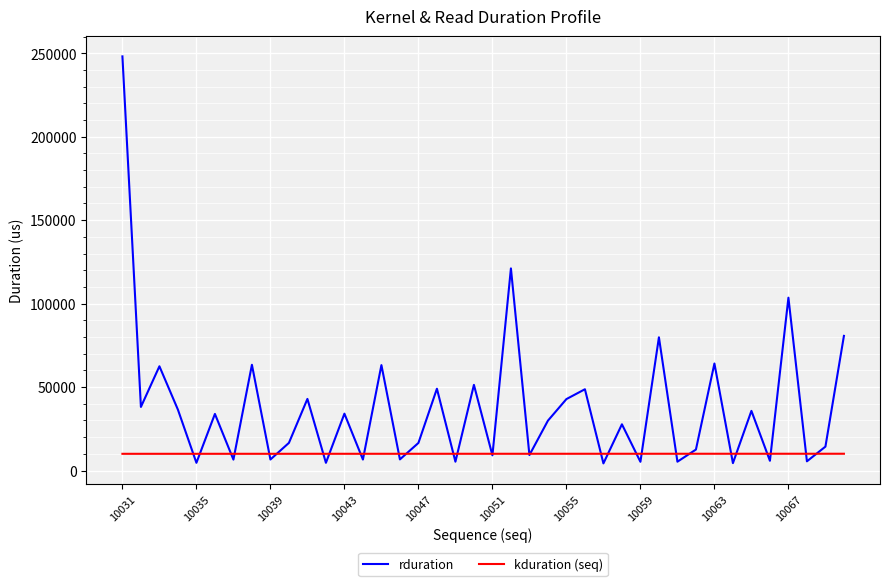

List the series in order of their overall mean, highest first.

rduration, kduration (seq)